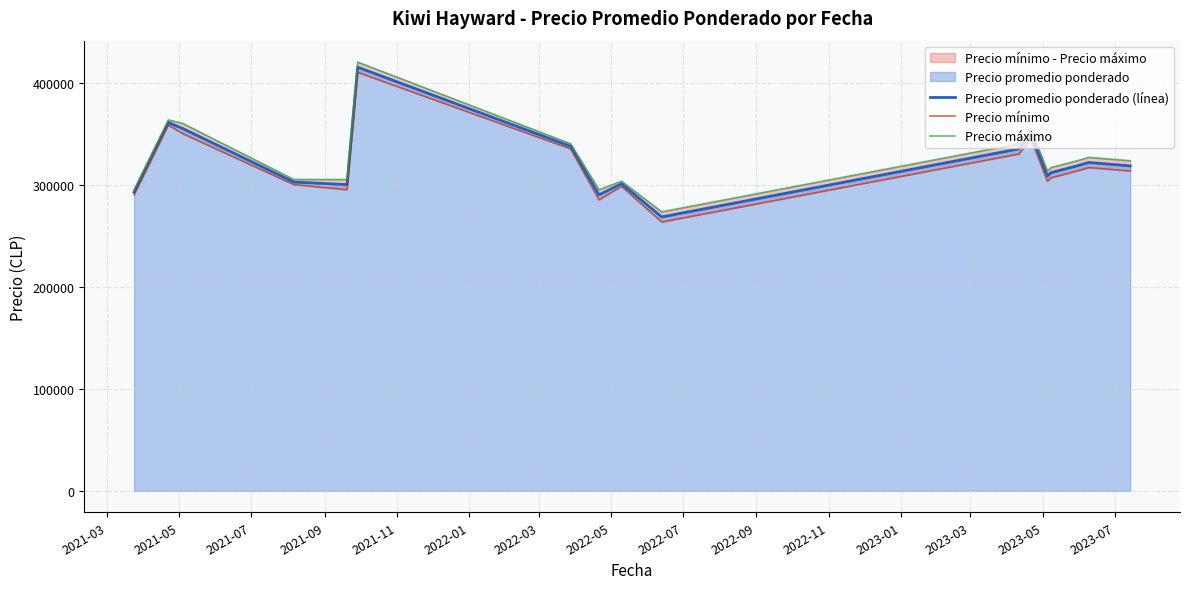

What is the spread (max minus min) of values at 2022-01?

10000.0